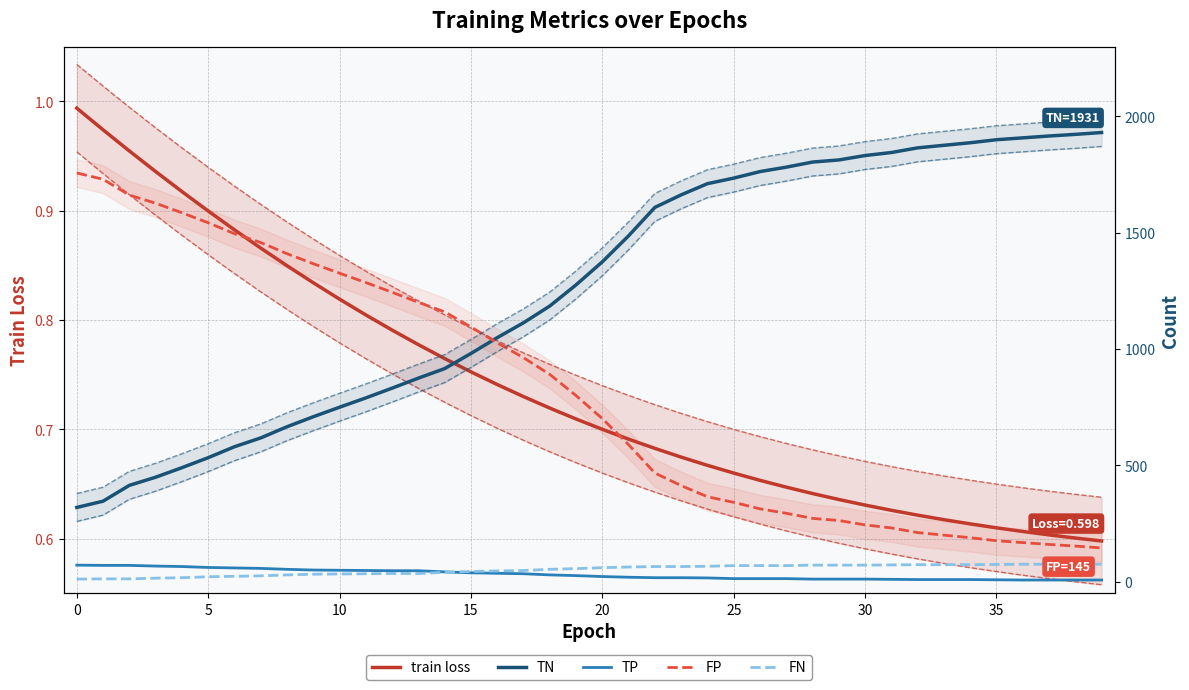

What is the label of the 30th point from the left?

29